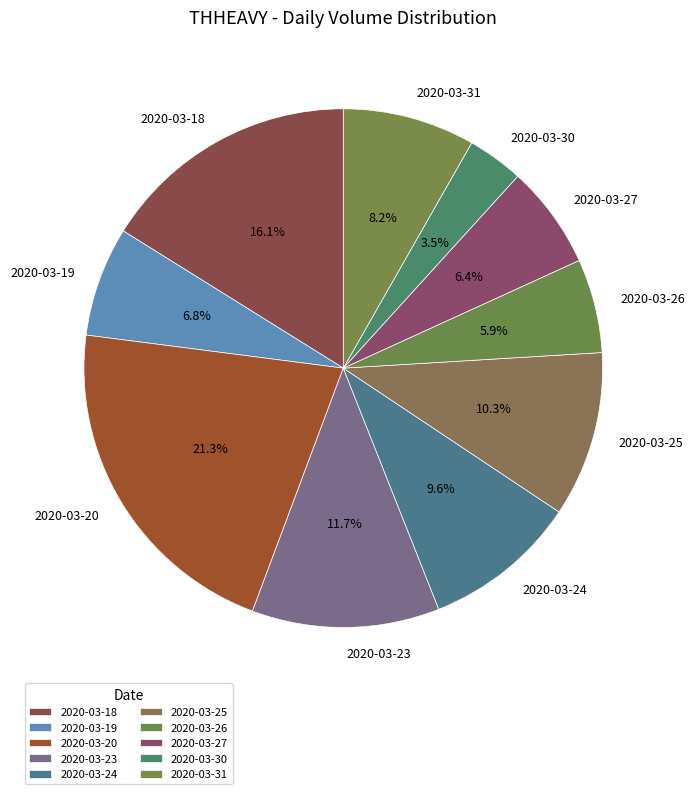

What portion of the pie excludes 2020-03-23?

88.3%